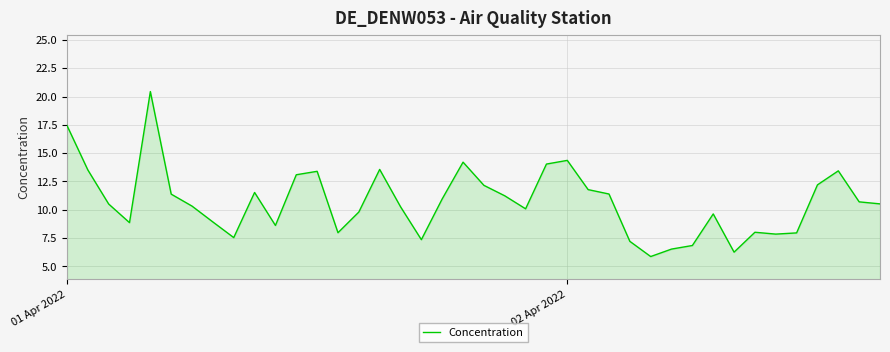

What is the smallest value displayed?

5.9